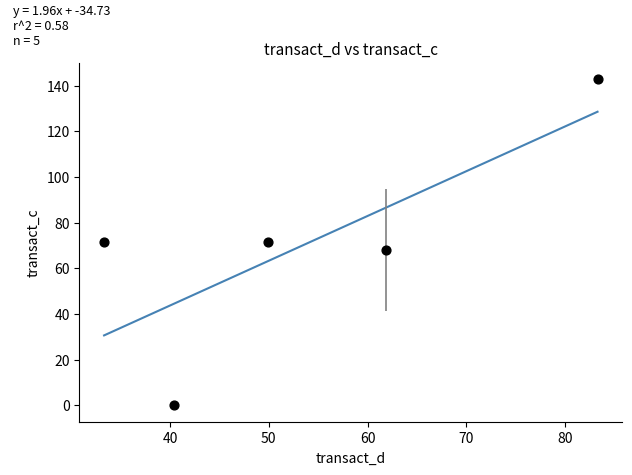

What is the range of X values (max minus min)?

49.9